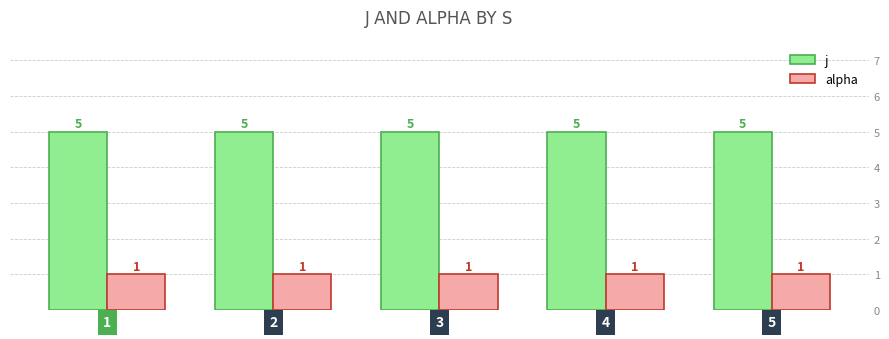

Is the value of alpha at 5 greater than the value of j at 3?

No